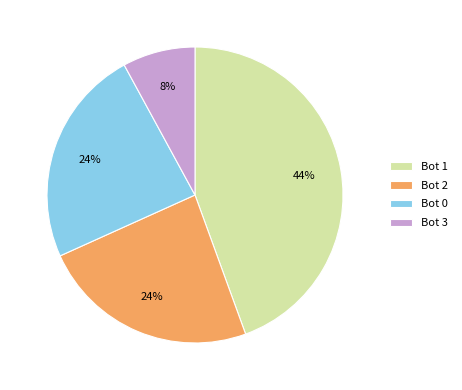

Is it true that Bot 1 is 36% of the pie?

False